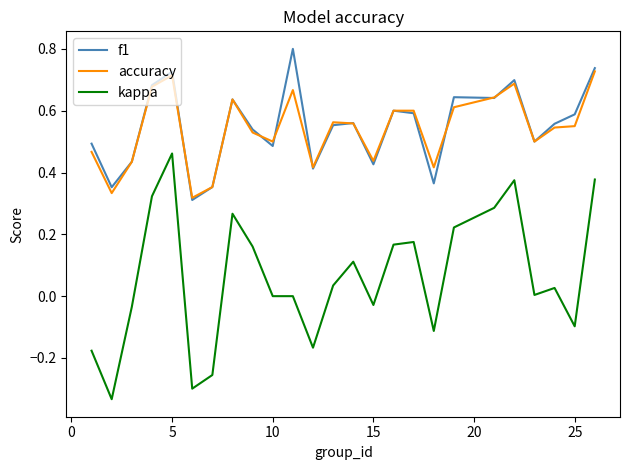

What are all the series names shown in the legend?

f1, accuracy, kappa